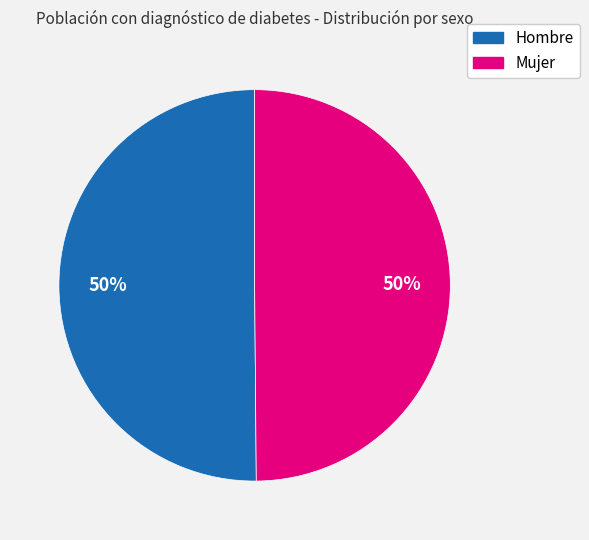

How many segments does this pie chart have?

2